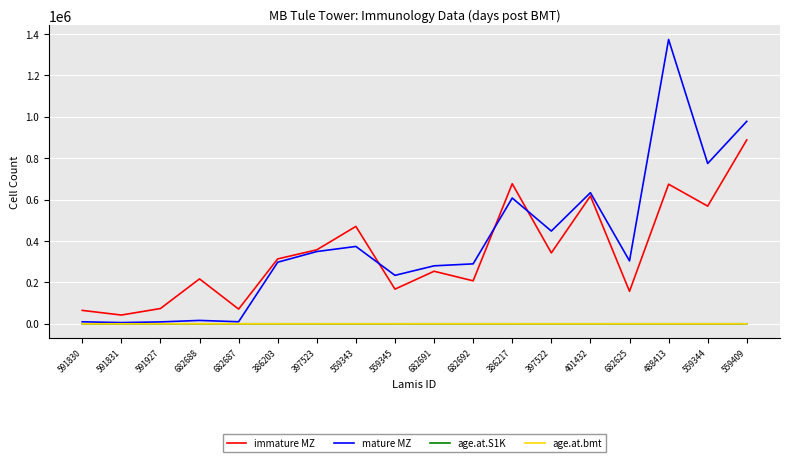

Which label corresponds to the largest value in the chart?

488413